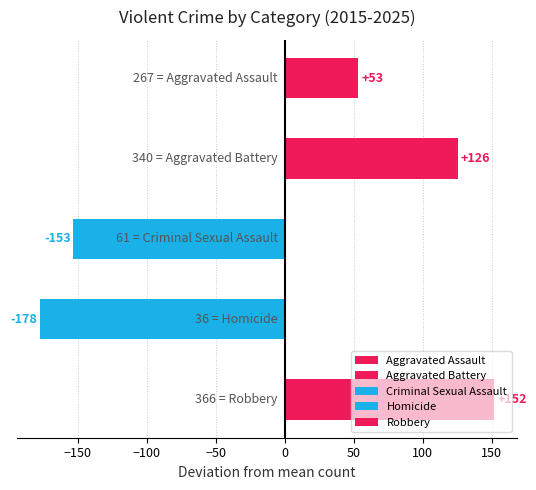

What is the smallest value displayed?

-177.8